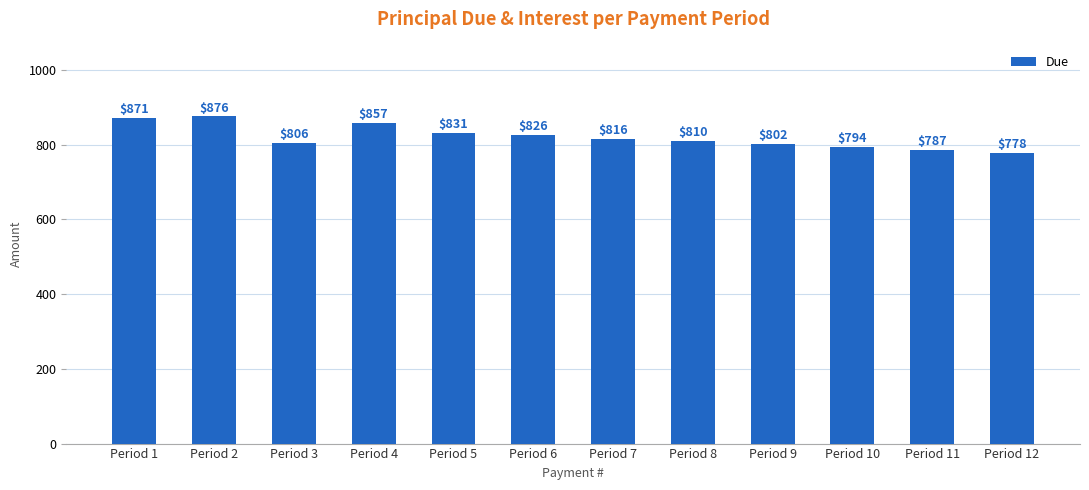

List the labels in order of value, smallest first.

Period 12, Period 11, Period 10, Period 9, Period 3, Period 8, Period 7, Period 6, Period 5, Period 4, Period 1, Period 2